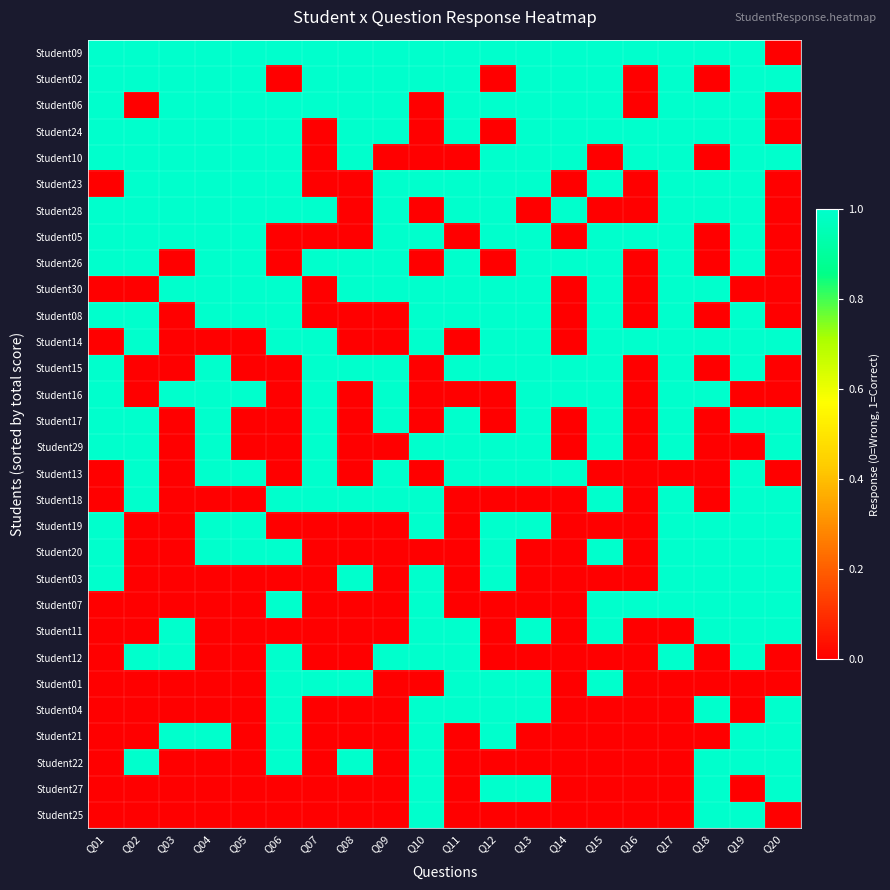

Which series changed the most between Q06 and Q11?

Student02